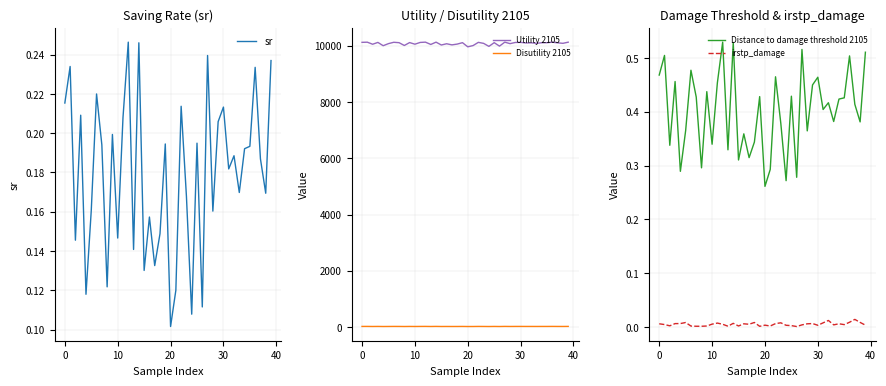

True or false: sr has a value of 0.1 at 8.

True